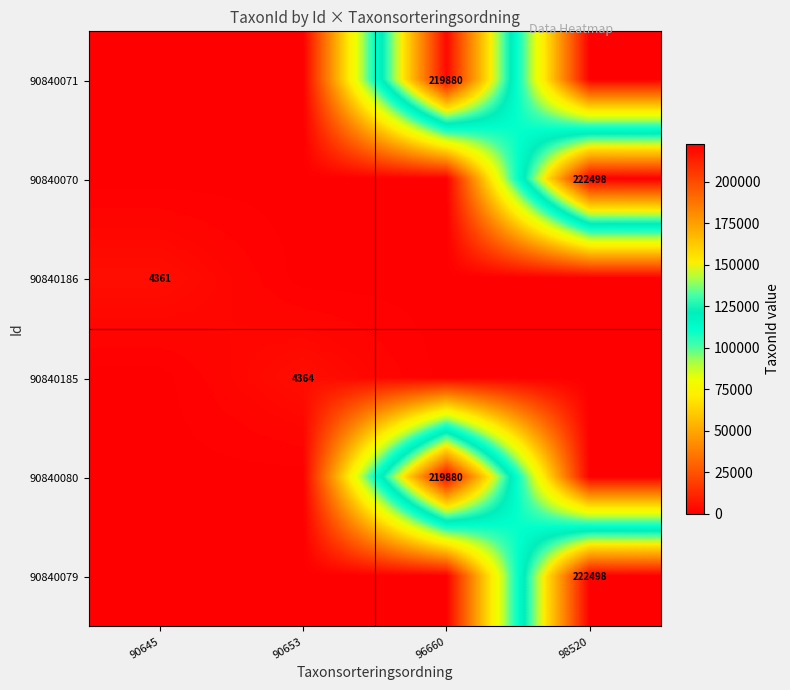

Is it true that 90840185 equals 6473 at 90653?

False